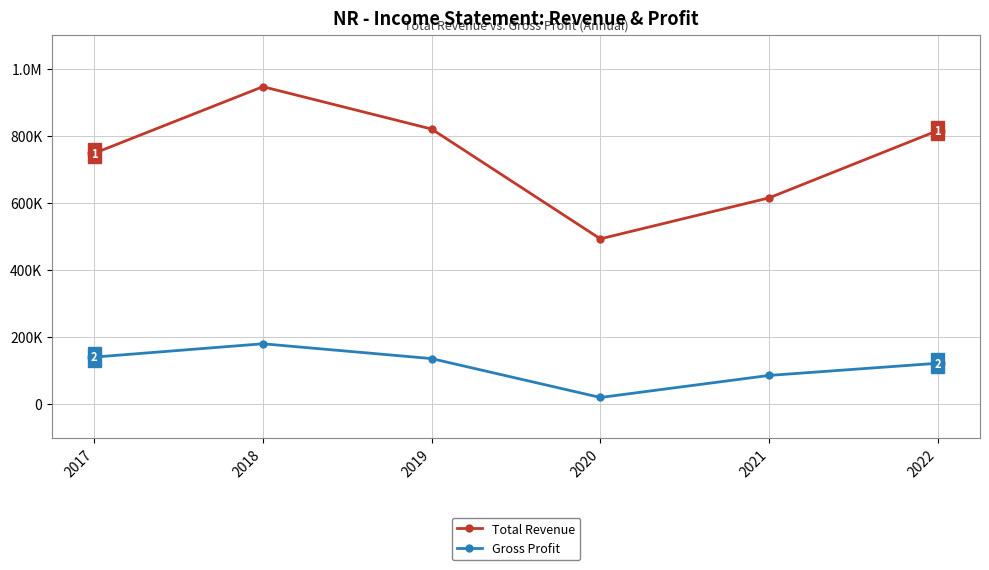

What is the value of the Gross Profit point at the 6th from the left?

121500